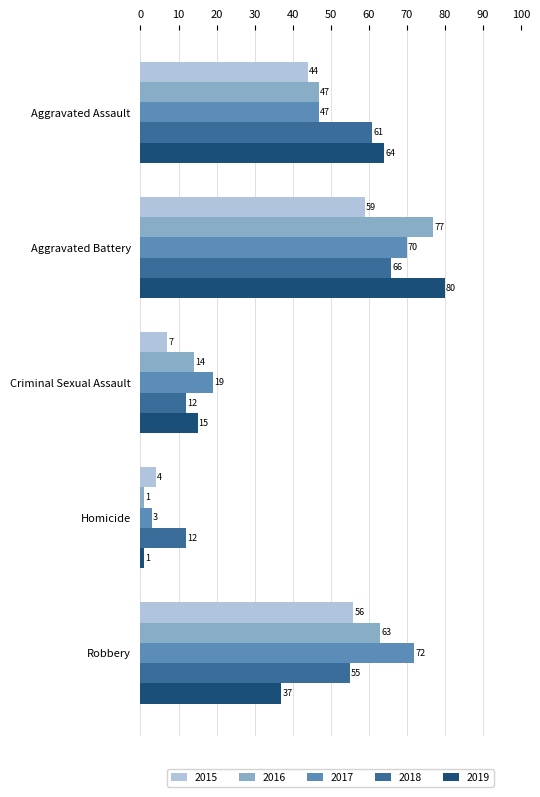

Which series has the largest total across all categories?

2017